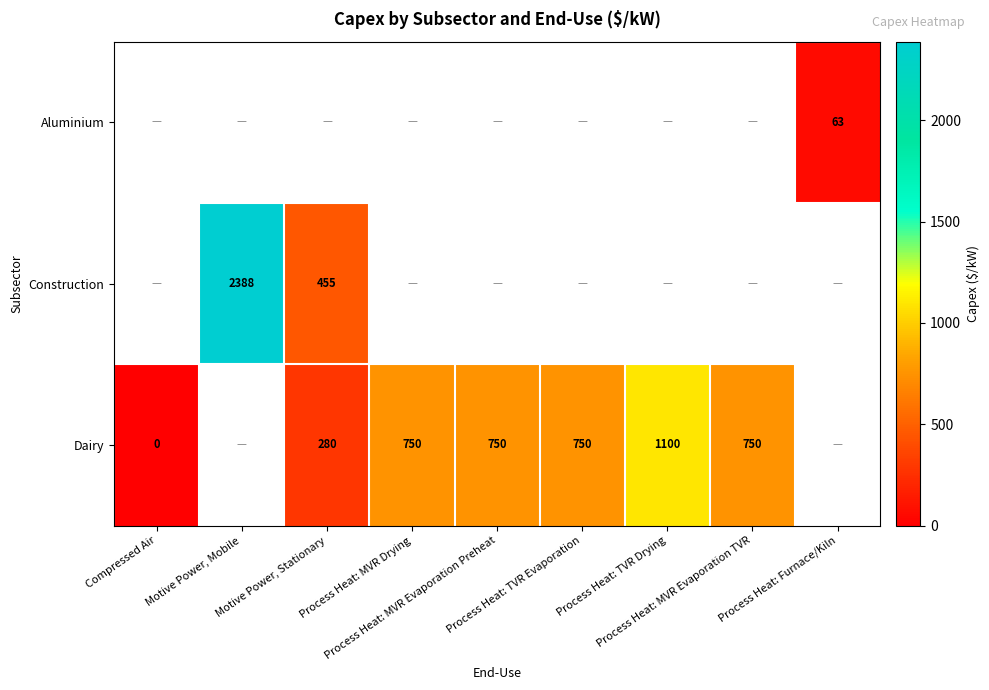

Is it true that Construction equals 455.0 at Motive Power, Stationary?

True